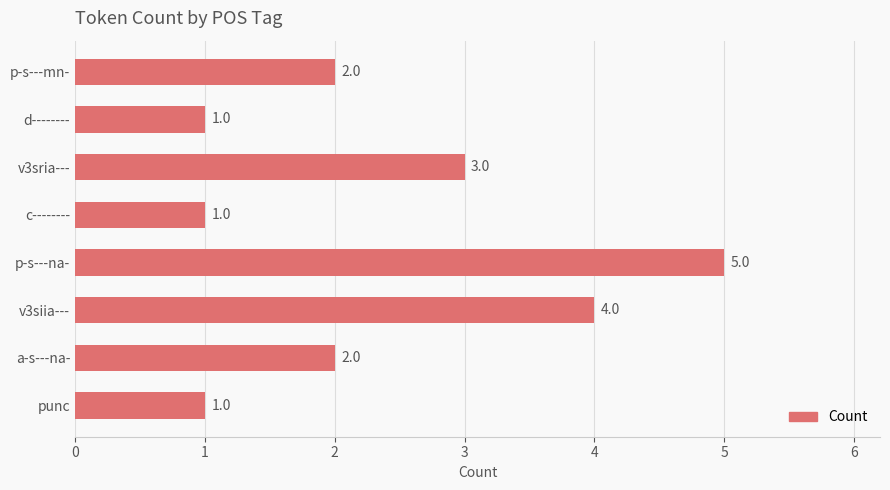

Approximately how many times larger is the value at punc compared to c--------?

1.0